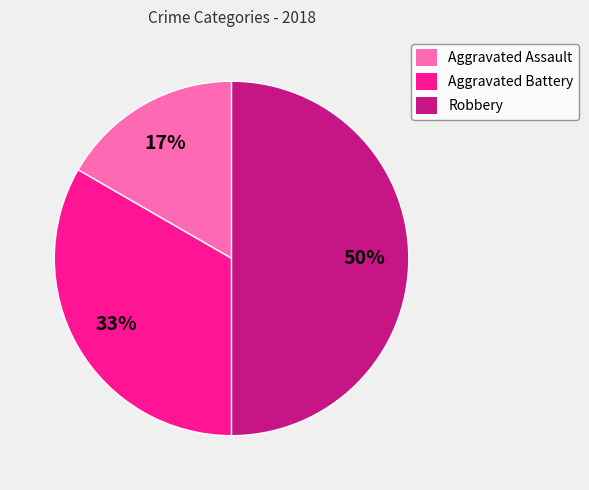

To the nearest percent, what portion does Aggravated Assault represent?

17%